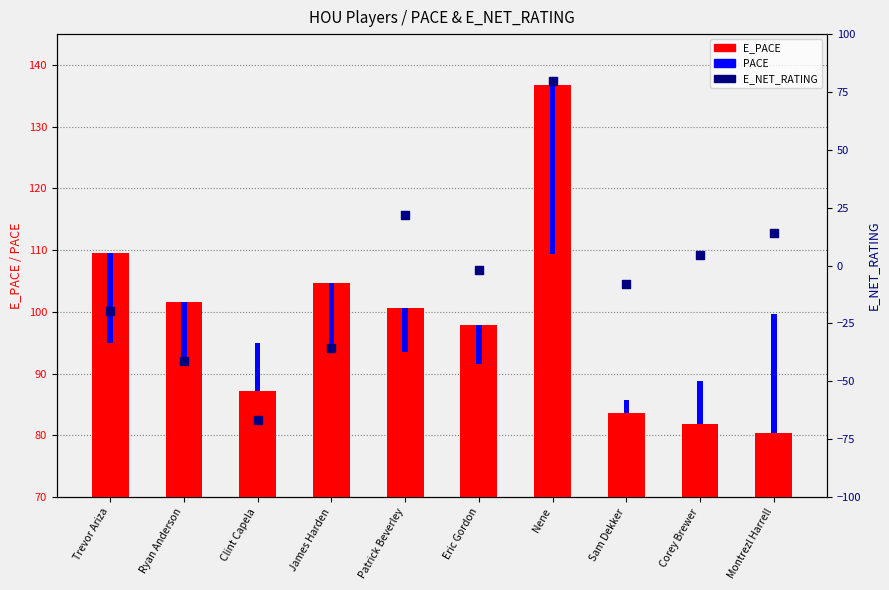

What is the total value across all series at Nene?

216.6